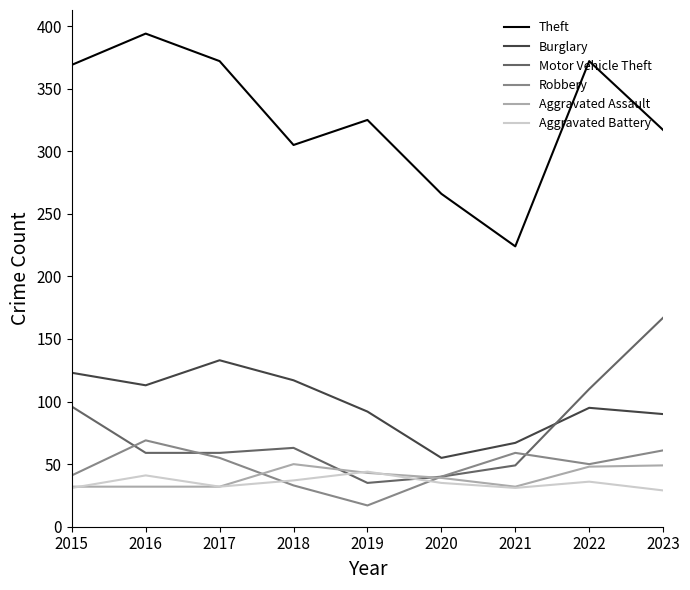

Which series changed the most between 2016 and 2018?

Theft